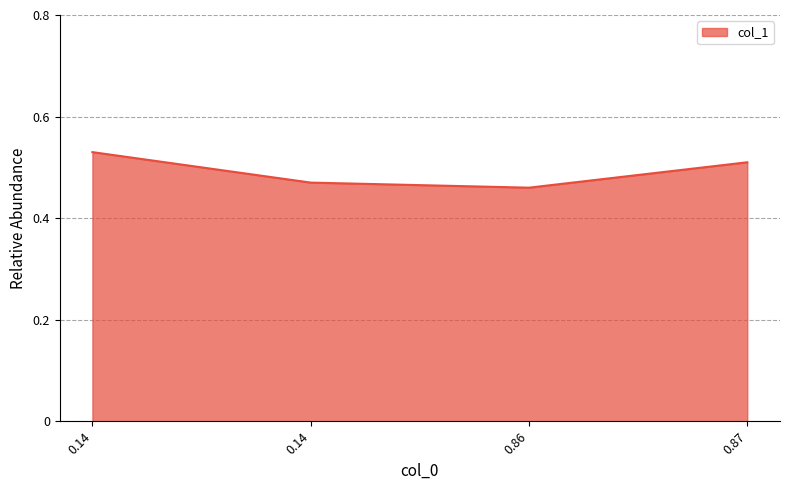

List the labels in order of value, smallest first.

0.86, 0.14, 0.87, 0.14